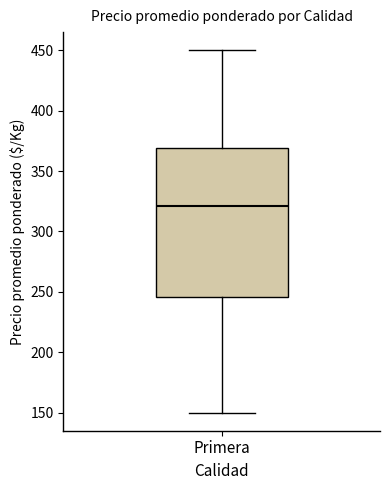

Transcribe this box plot: give where the median line is, the range the box spans, and where the two whiskers end, as read against the y-axis. The values are not printed on the chart, so give them approximately, as read against the axis.

median 320, box 245 to 370, whiskers 150 to 450